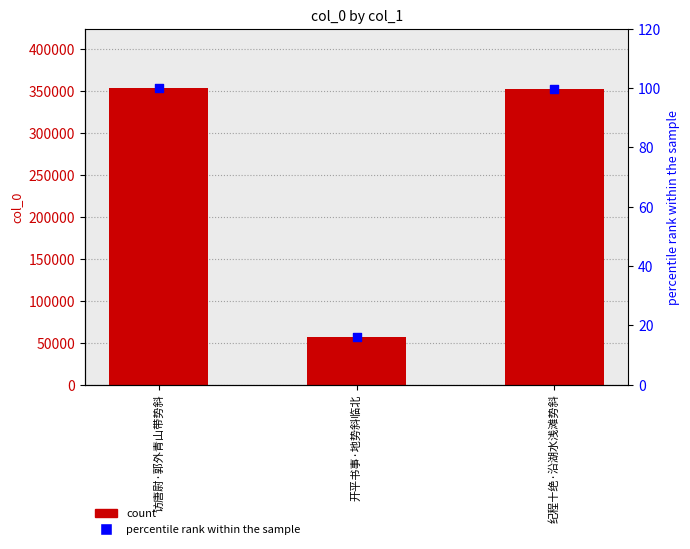

At how many categories does at least one series exceed 75733?

2